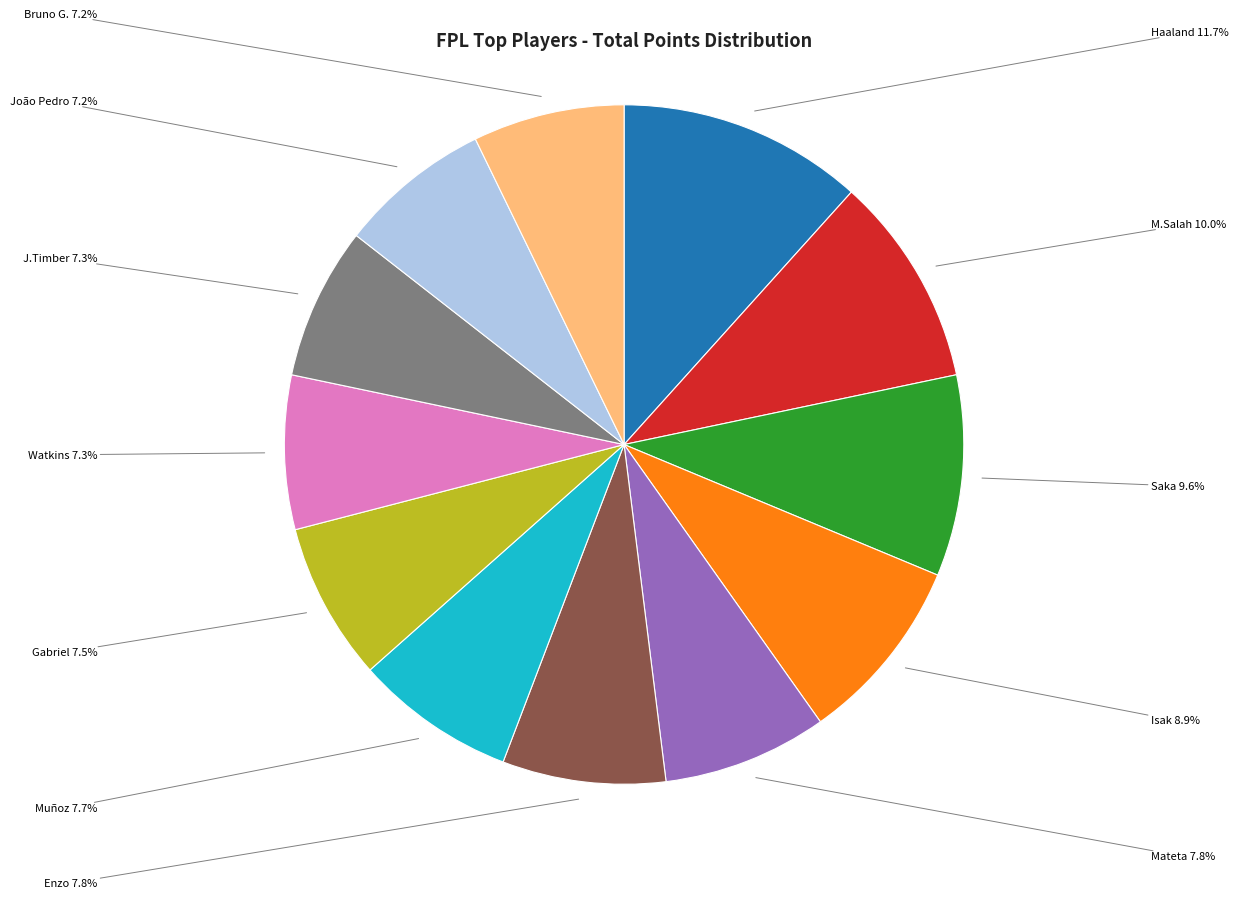

Is there any slice that represents more than half of the pie?

No